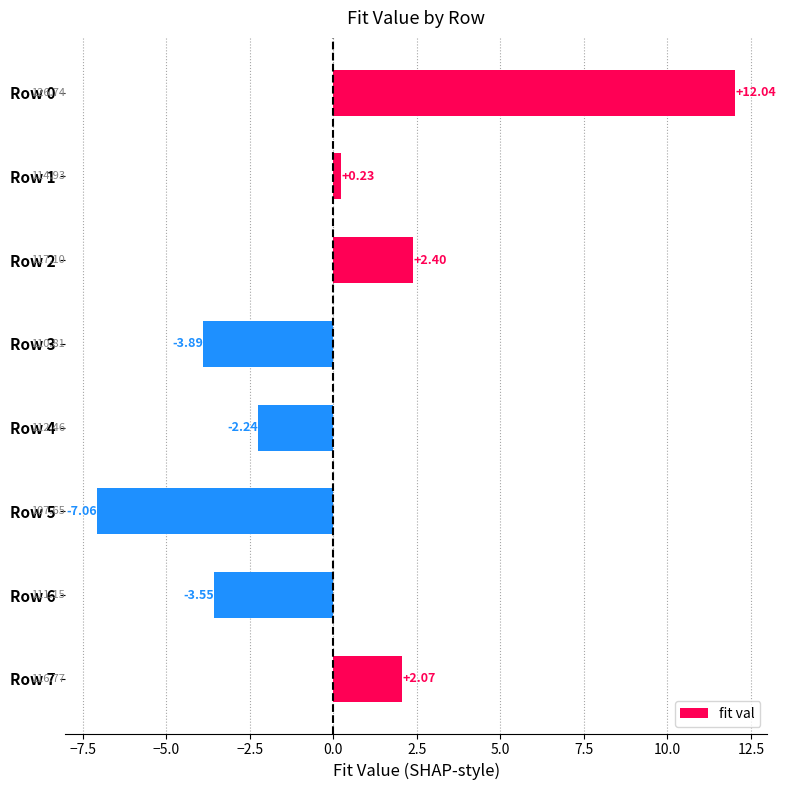

List the labels in order of value, largest first.

Row 0, Row 2, Row 7, Row 1, Row 4, Row 6, Row 3, Row 5